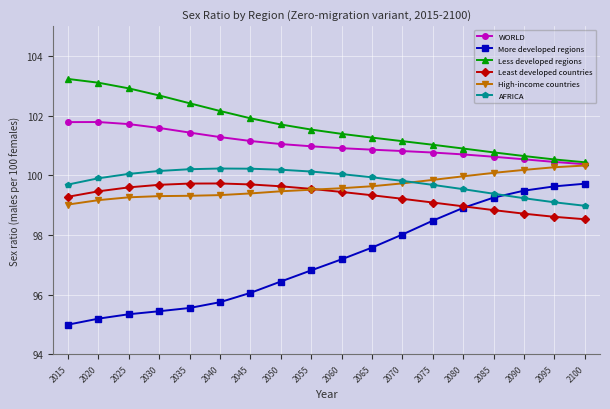

What is the difference between the maximum and minimum values in the Less developed regions series?

2.8